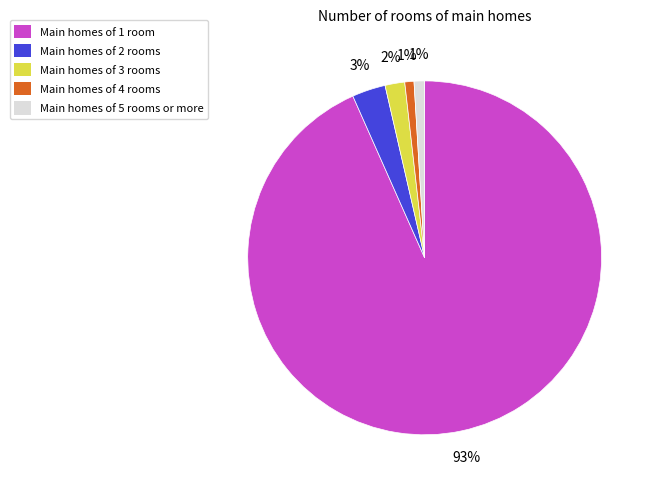

Do Main homes of 3 rooms and Main homes of 4 rooms together represent more than half of the pie?

No